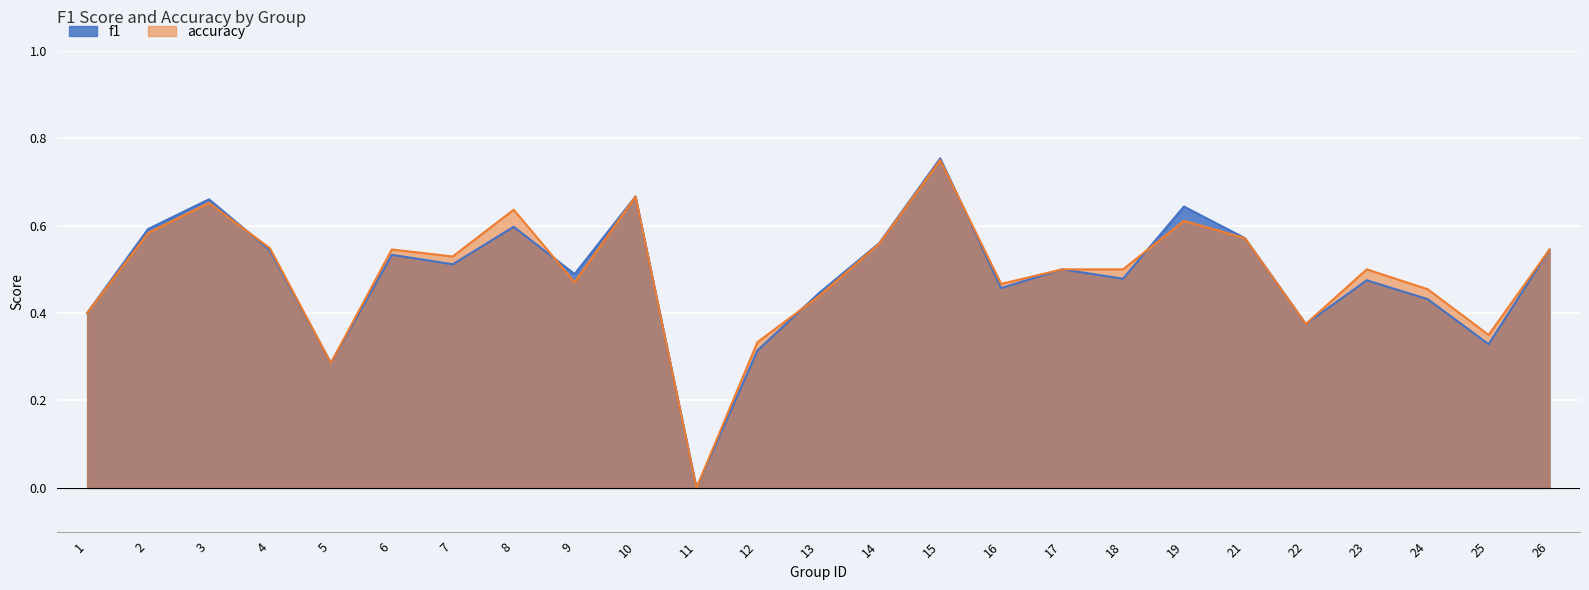

The f1 series shows 0.1 at 16. True or false?

False